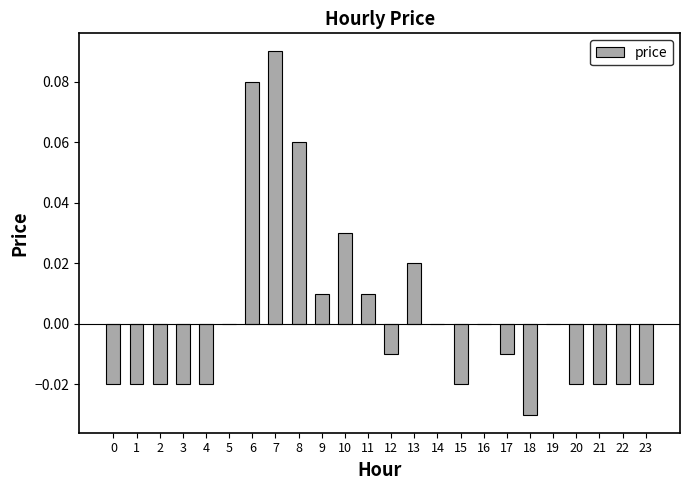

What is the change in value from 8 to 19?

-0.1